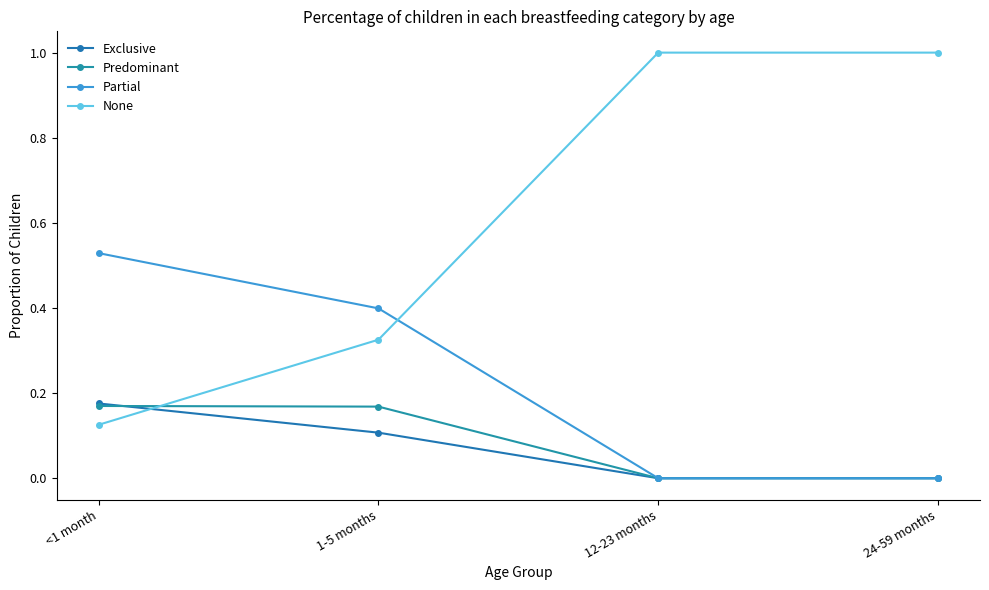

How many lines are shown in the chart?

4